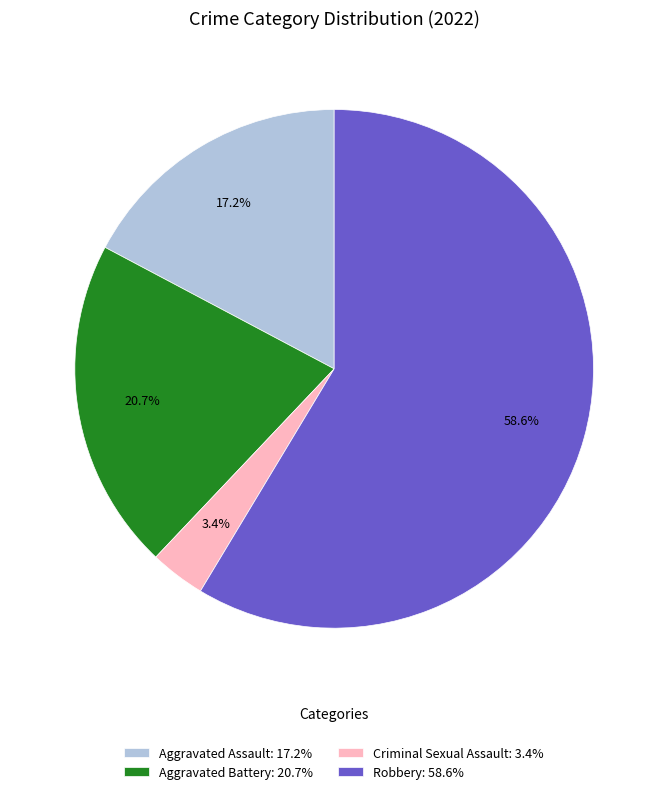

The Robbery slice represents 69% of the pie. True or false?

False